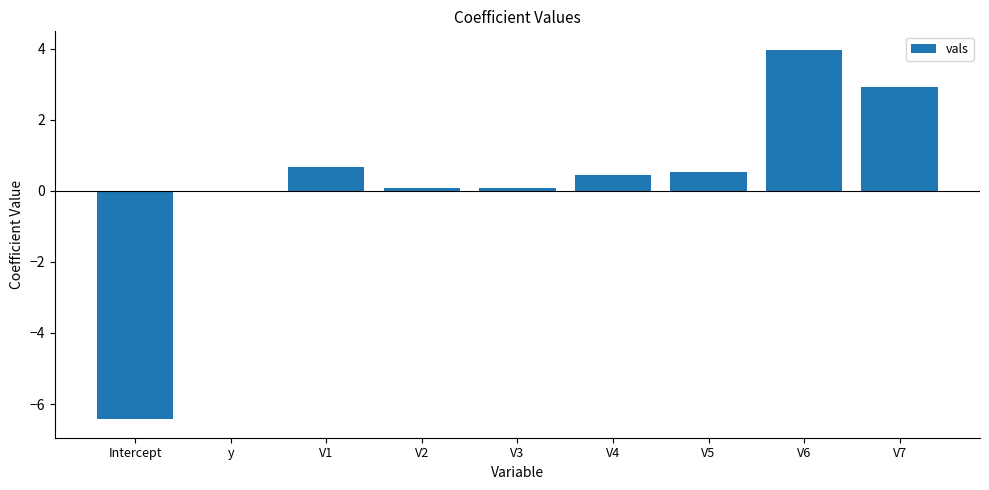

What is the sum of all values?

2.3